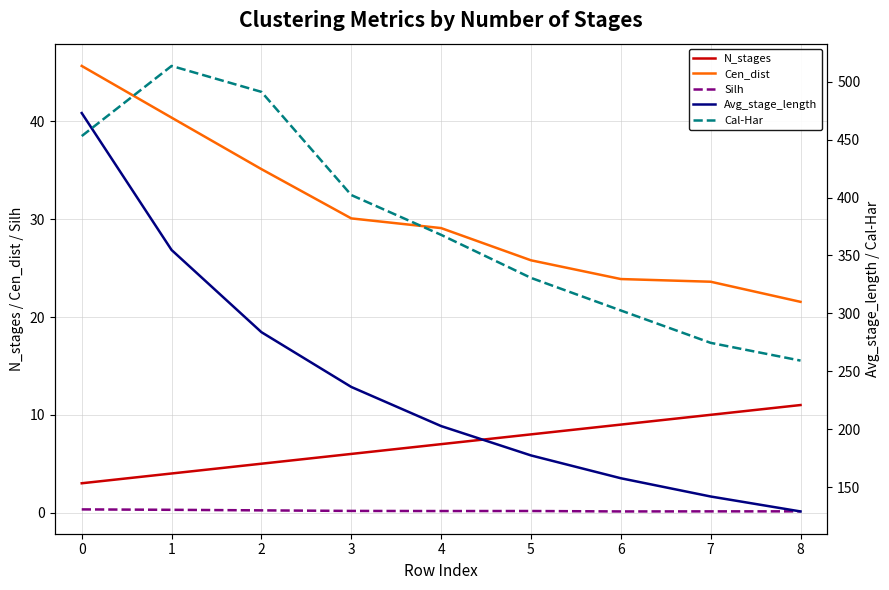

What is the spread (max minus min) of values at 5?

330.5